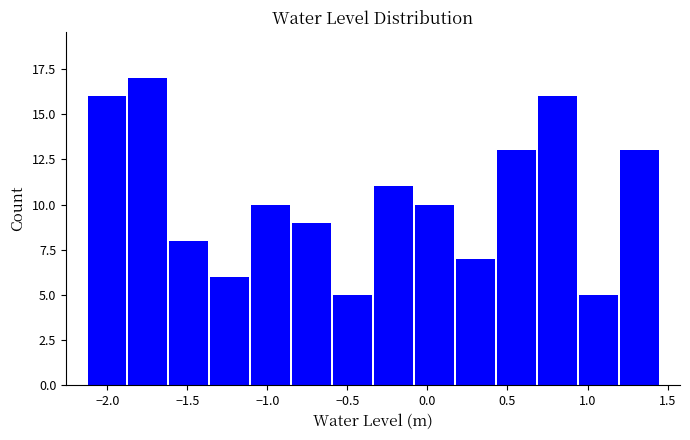

Reading left to right, transcribe this chart: for each bar, give the range it covers on the x-axis and its height. Neither the bar edges nor the heights are printed on the chart, so give them approximately, as read against the axes.

-2.15 to -1.85: 16
-1.85 to -1.60: 17
-1.60 to -1.35: 8
-1.35 to -1.10: 6
-1.10 to -0.85: 10
-0.85 to -0.60: 9
-0.60 to -0.35: 5
-0.35 to -0.10: 11
-0.10 to 0.15: 10
0.15 to 0.45: 7
0.45 to 0.70: 13
0.70 to 0.95: 16
0.95 to 1.20: 5
1.20 to 1.45: 13